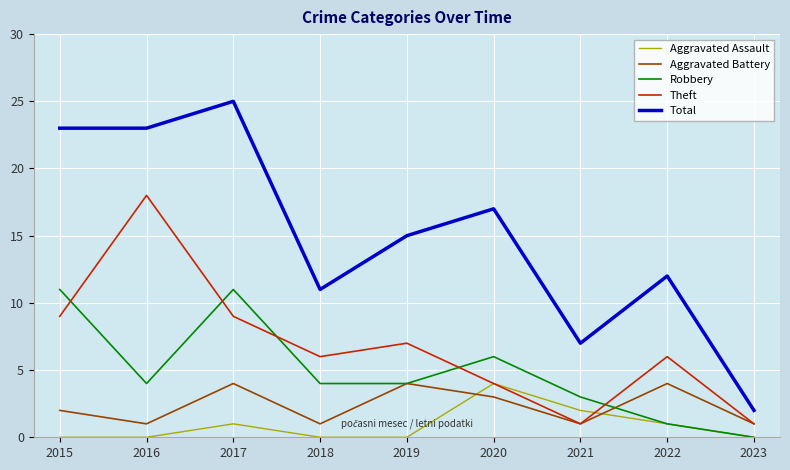

What is the difference between the Robbery values at 2018 and 2023?

4